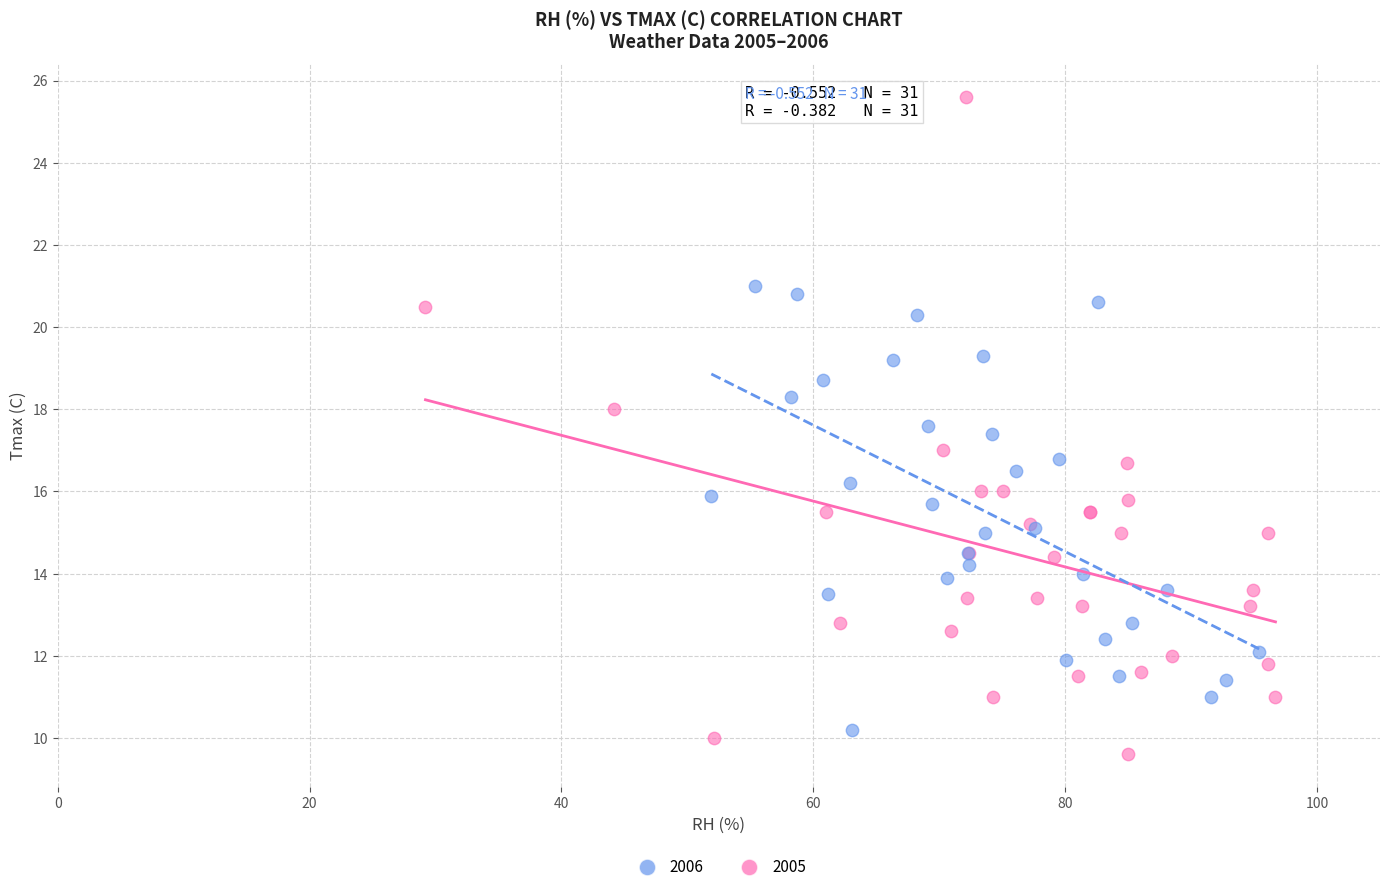

Which series contains the lowest Y value?

2005